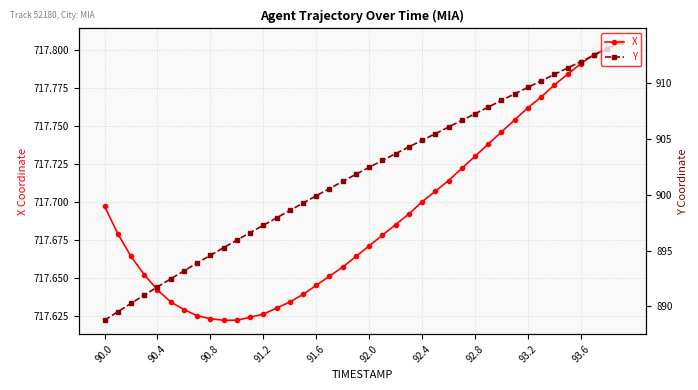

Reading right to left, extract all data points from this chart.

X: 717.8	717.8	717.8	717.8	717.8	717.8	717.8	717.8	717.8	717.7	717.7	717.7	717.7	717.7	717.7	717.7	717.7	717.7	717.7	717.7	717.7	717.7	717.7	717.6	717.6	717.6	717.6	717.6	717.6	717.6	717.6	717.6	717.6	717.6	717.6	717.6	717.7	717.7	717.7	717.7
Y: 913.6	913.0	912.5	911.9	911.3	910.8	910.2	909.6	909.0	908.4	907.8	907.2	906.6	906.0	905.5	904.9	904.3	903.7	903.1	902.4	901.8	901.2	900.5	899.9	899.2	898.6	897.9	897.3	896.6	895.9	895.3	894.6	893.9	893.2	892.5	891.7	891.0	890.3	889.5	888.8